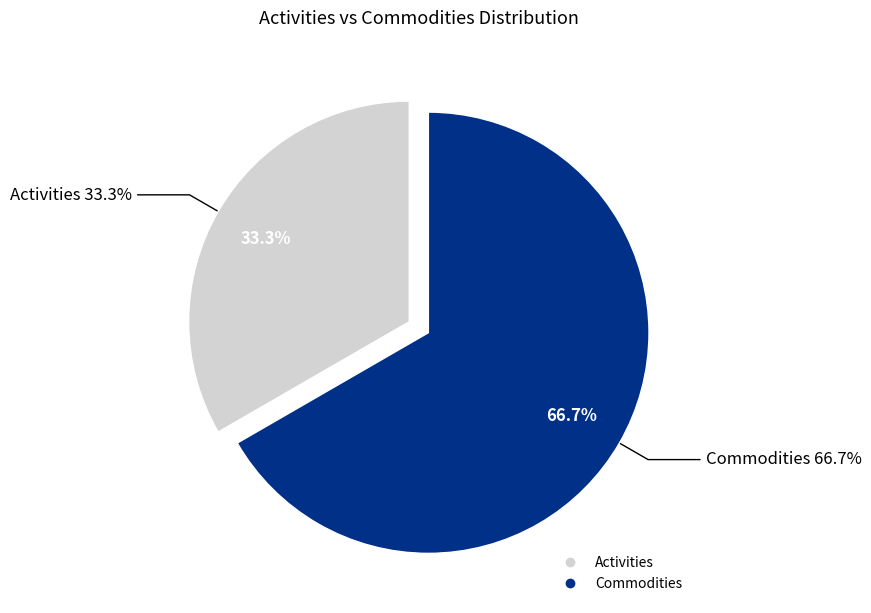

How many segments does this pie chart have?

2